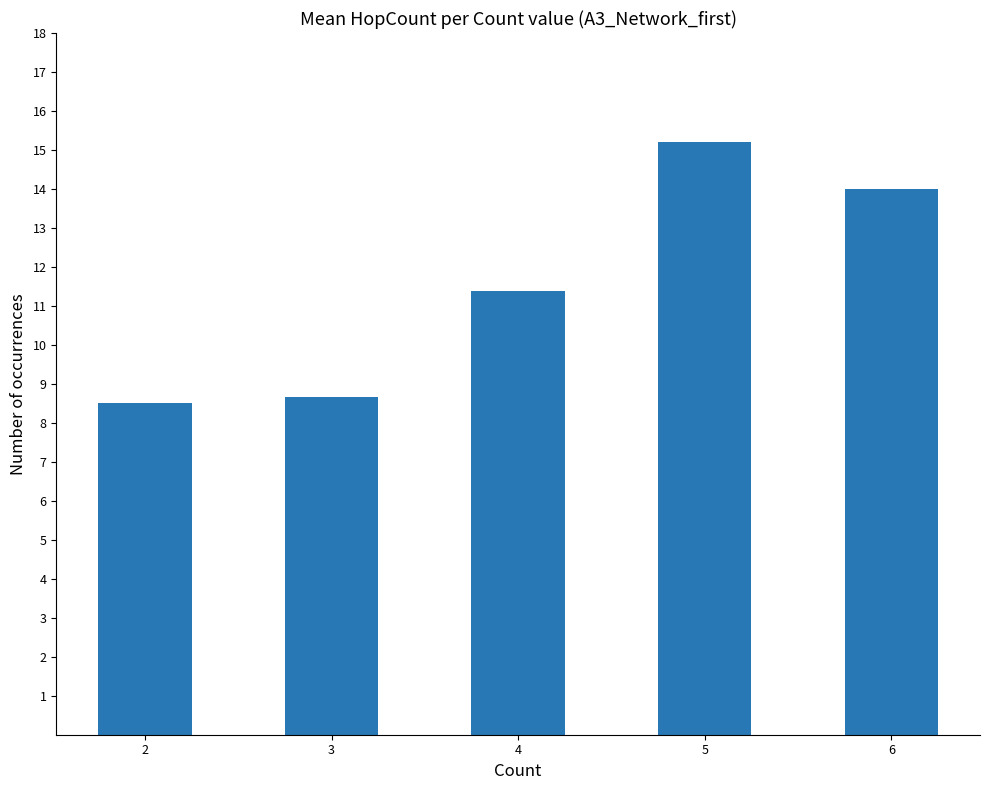

Reading left to right, list all the values displayed in this chart.

2=8.5	3=8.7	4=11.4	5=15.2	6=14.0